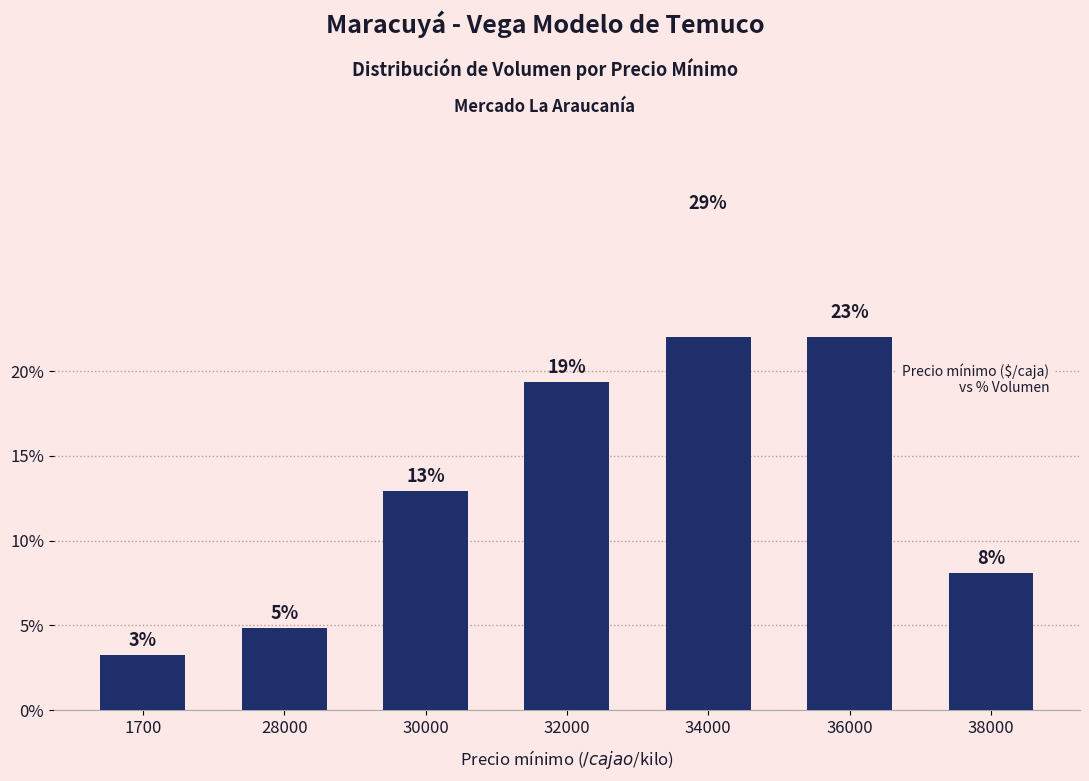

True or false: the data shows 6.3 at 28000.

False